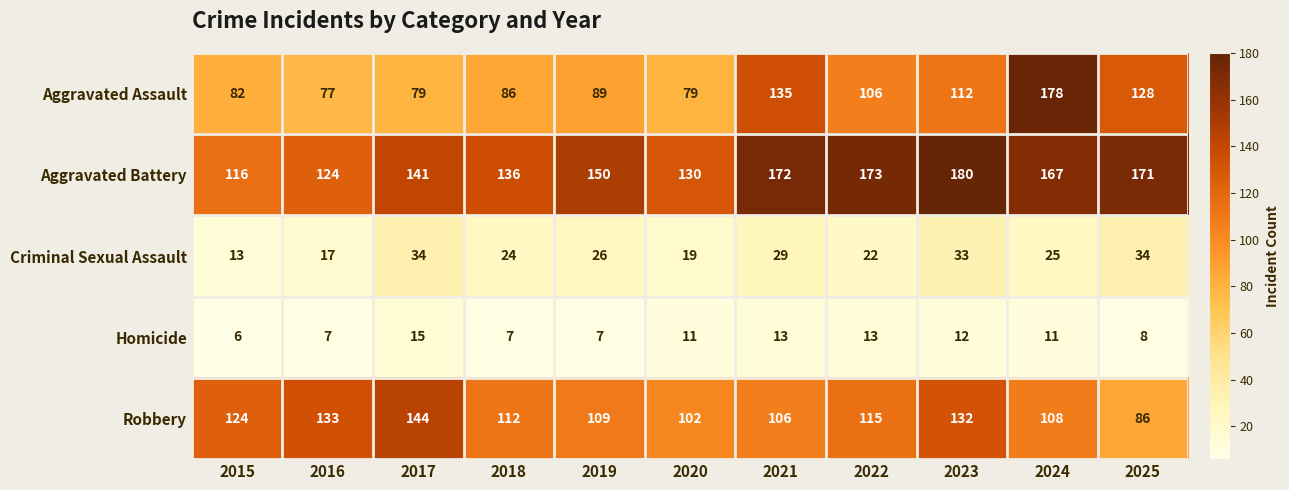

How many series are shown in this chart?

5